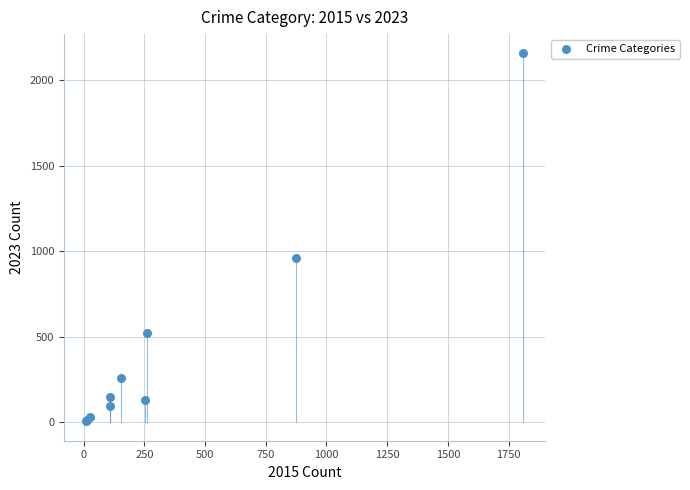

What Y value in the scatter plot is closest to 1084?

957